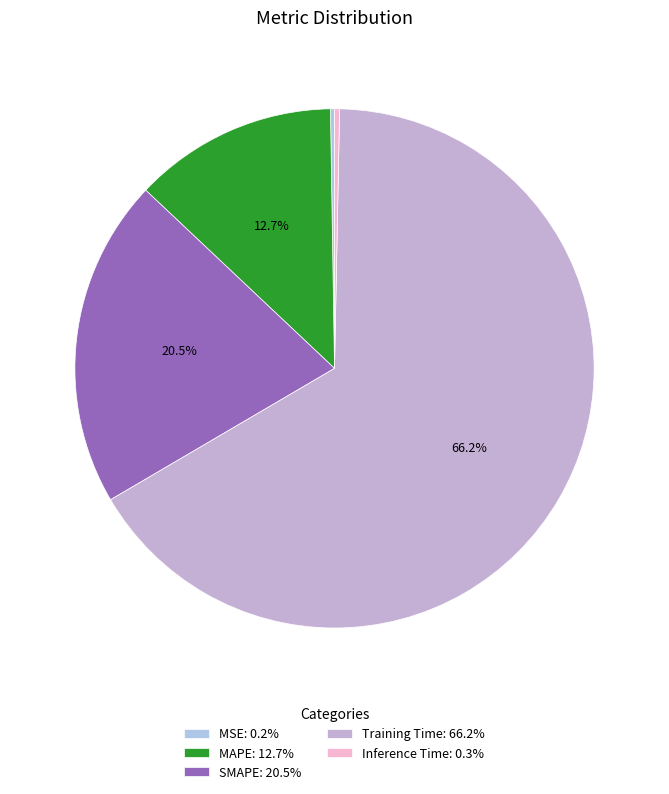

Is it true that Inference Time is 14% of the pie?

False